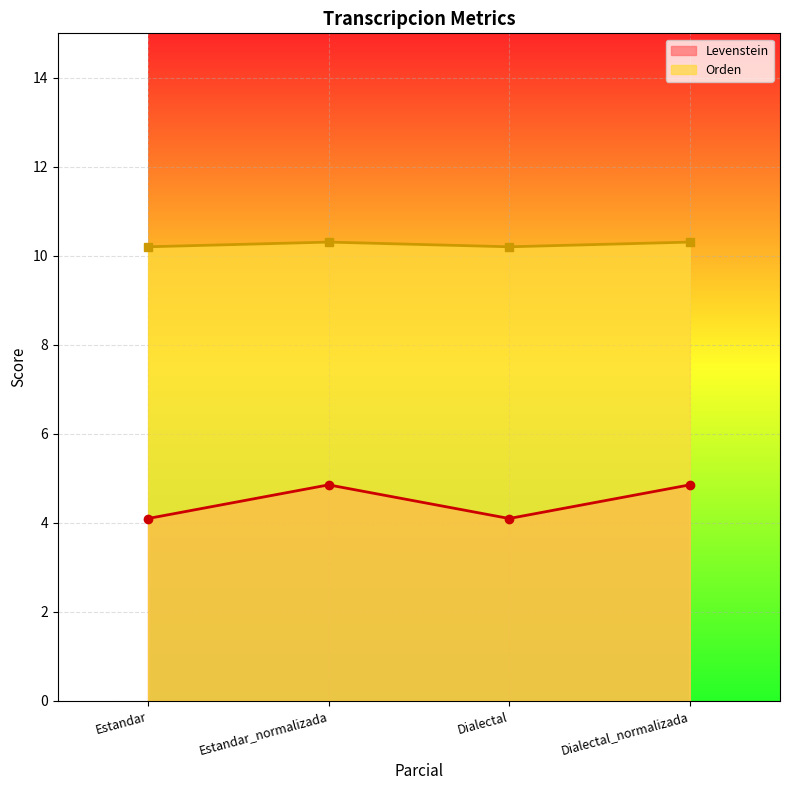

What value does the Levenstein series have at Dialectal_normalizada?

4.9